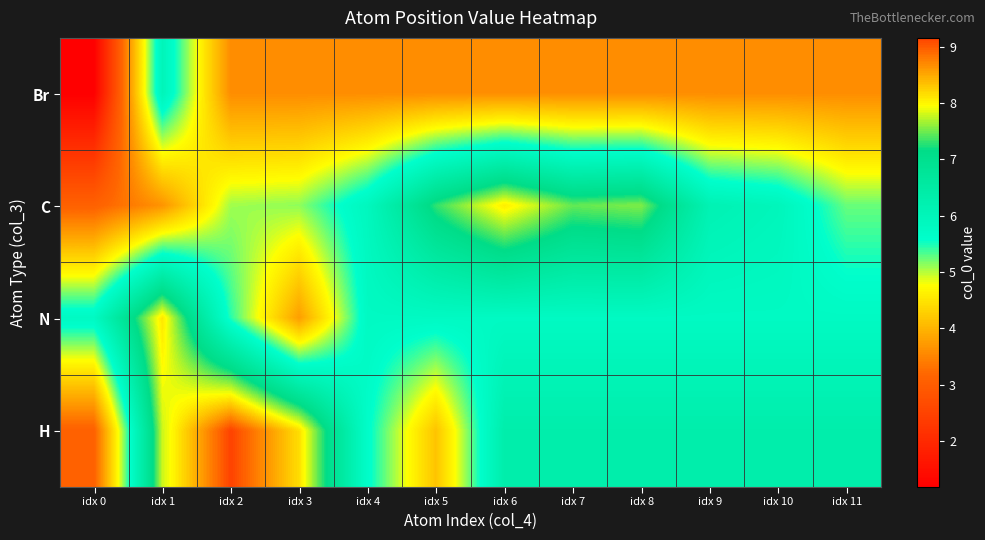

Reading left to right, list all the values displayed in this chart.

Br: idx 0=1.2	idx 1=6.0	idx 2=3.6	idx 3=3.6	idx 4=3.6	idx 5=3.6	idx 6=3.6	idx 7=3.6	idx 8=3.6	idx 9=3.6	idx 10=3.6	idx 11=3.6
C: idx 0=3.1	idx 1=3.7	idx 2=5.1	idx 3=5.1	idx 4=5.9	idx 5=7.3	idx 6=8.1	idx 7=7.5	idx 8=7.6	idx 9=6.1	idx 10=6.0	idx 11=5.2
N: idx 0=5.8	idx 1=8.1	idx 2=5.4	idx 3=3.8	idx 4=5.8	idx 5=5.8	idx 6=5.8	idx 7=5.8	idx 8=5.8	idx 9=5.8	idx 10=5.8	idx 11=5.8
H: idx 0=3.1	idx 1=7.8	idx 2=9.2	idx 3=8.2	idx 4=5.6	idx 5=4.2	idx 6=6.3	idx 7=6.3	idx 8=6.3	idx 9=6.3	idx 10=6.3	idx 11=6.3